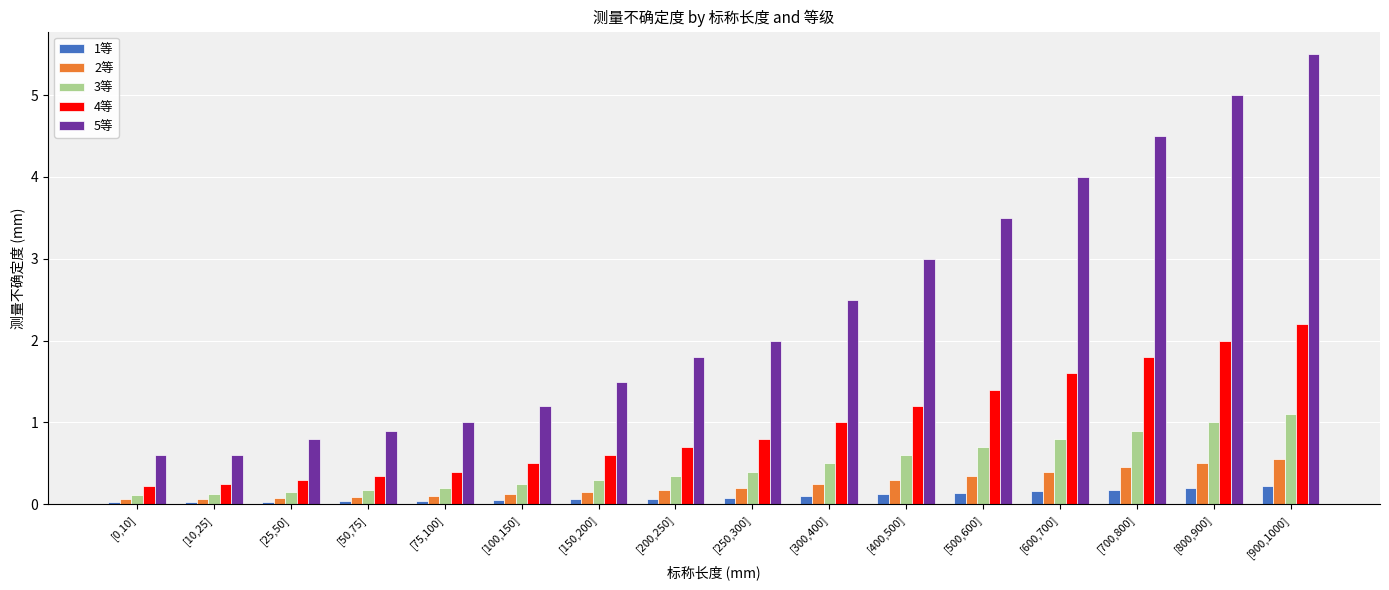

What is the value of the 3等 bar at the 10th from the left?

0.5